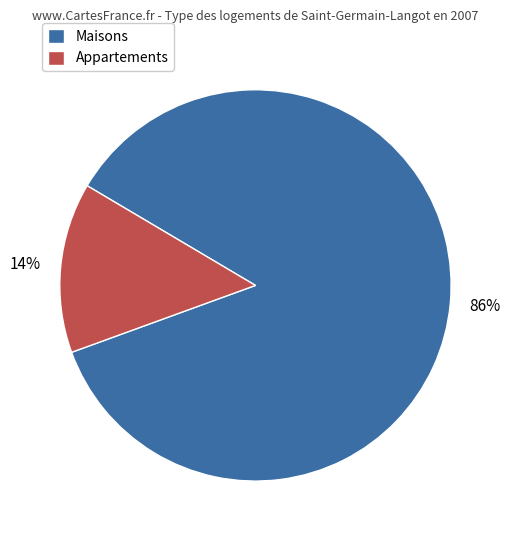

To the nearest percent, what is the difference between the largest and smallest slice percentages?

72%